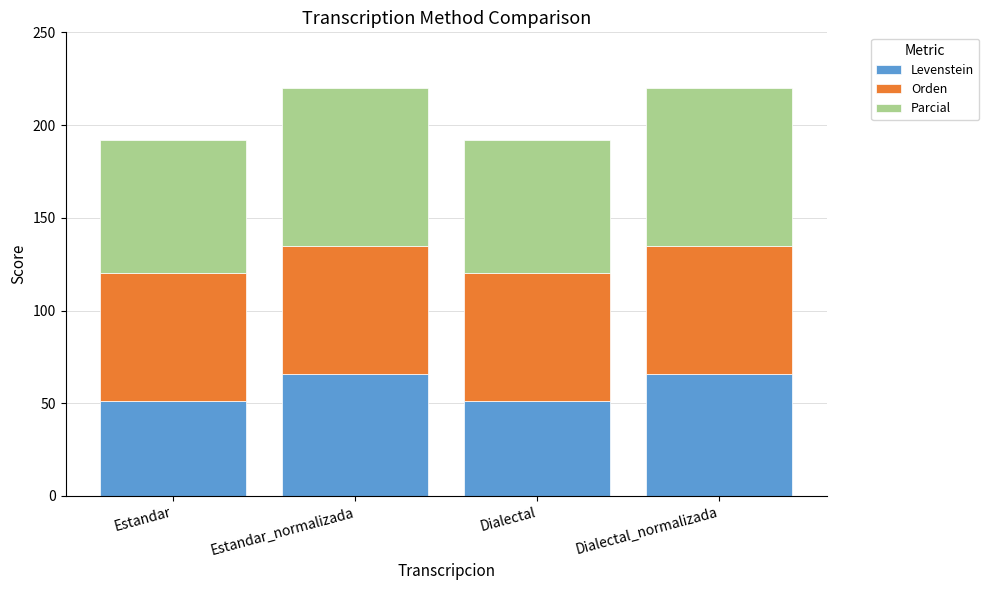

What is the minimum value for Levenstein?

51.4